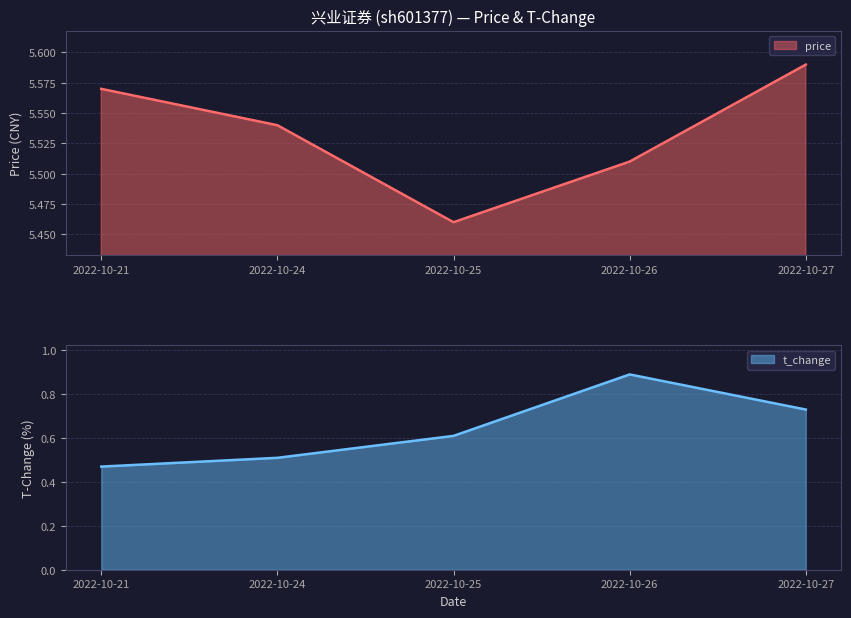

Is it true that t_change equals 0.9 at 2022-10-26?

True